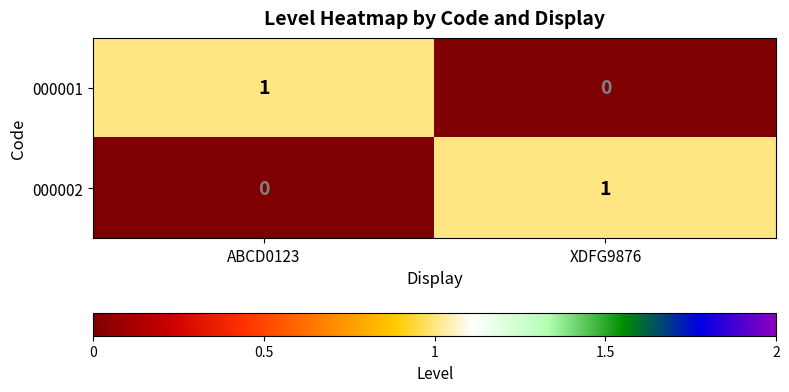

The value of 000001 at XDFG9876 is 1. True or false?

False